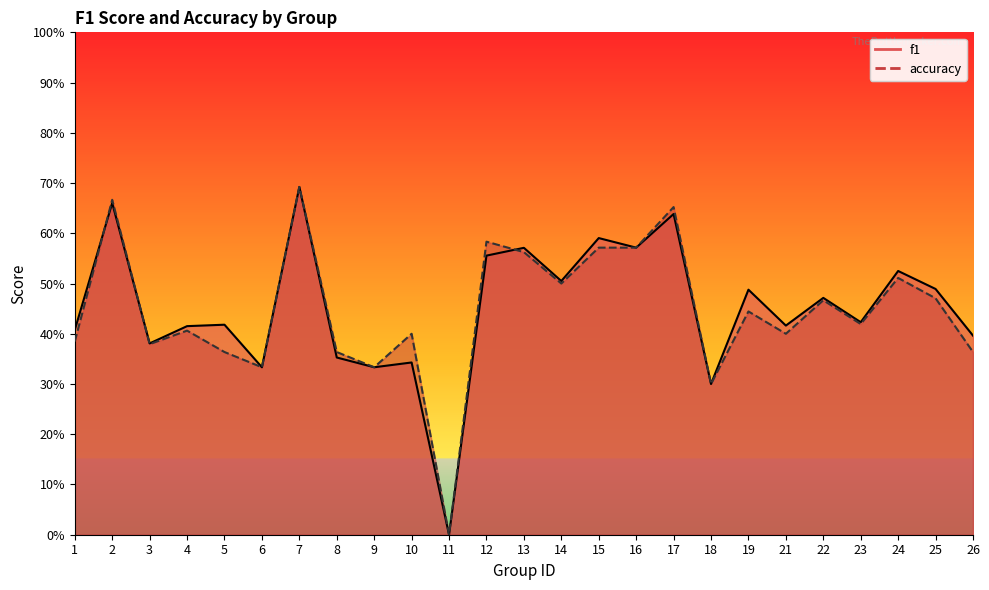

What is the total value across all series at 3?

0.8